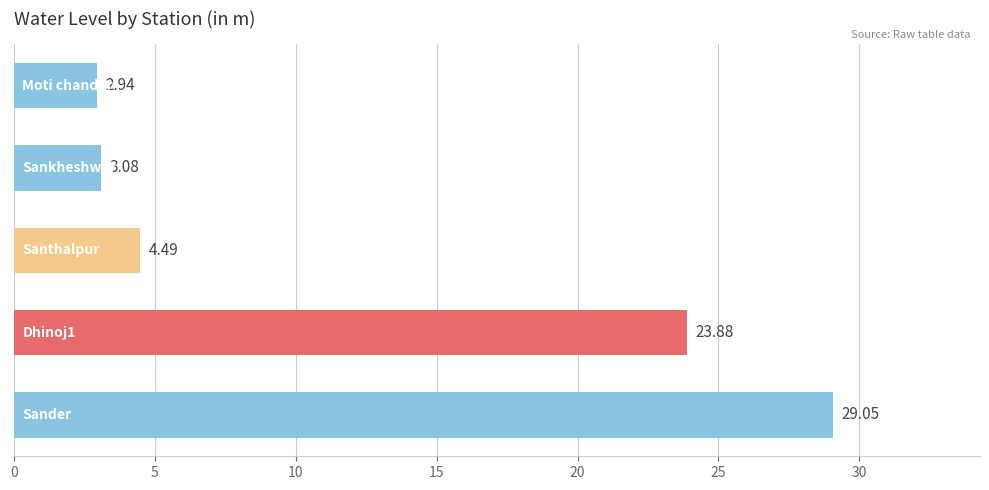

How many values are below 4?

2